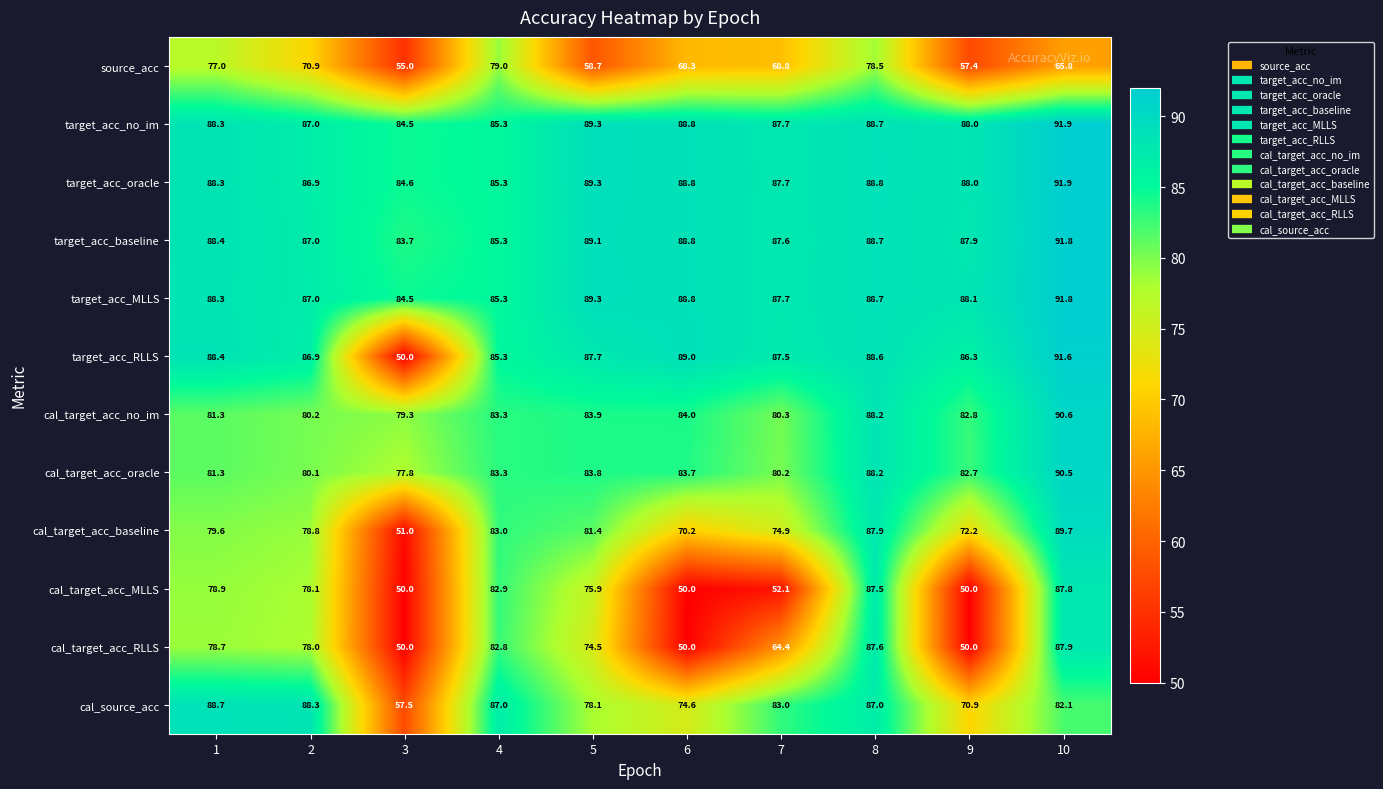

What is the approximate value of cal_target_acc_RLLS at 10?

87.9